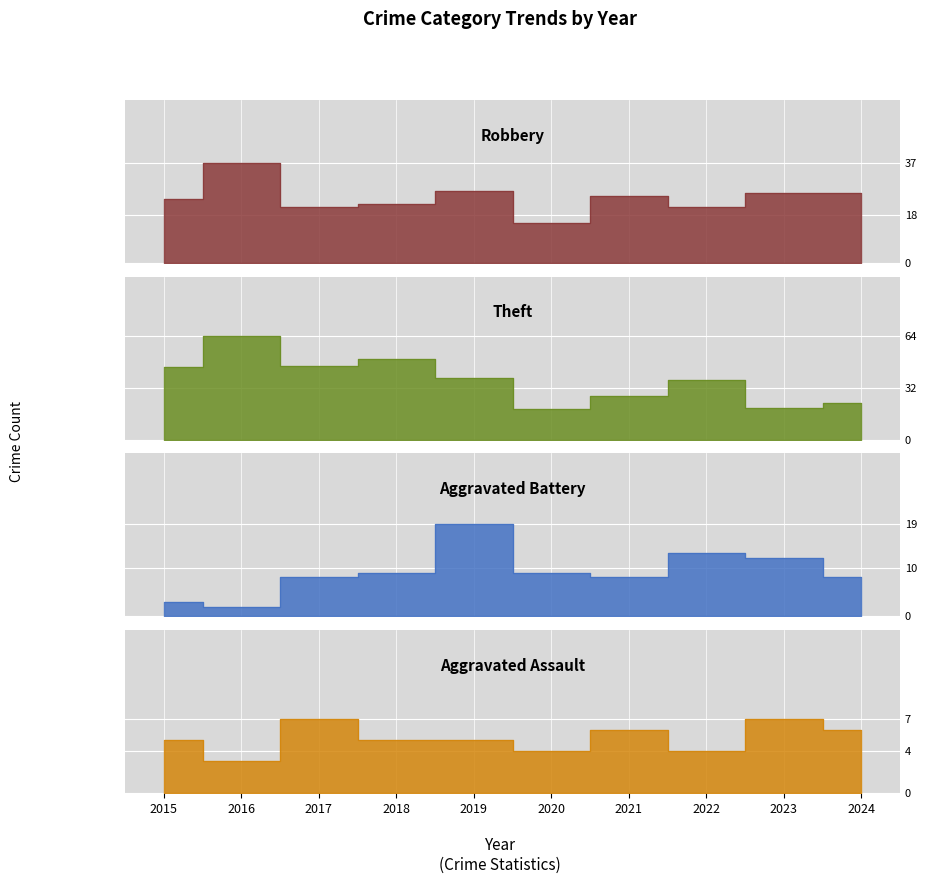

At which category does Aggravated Battery reach its first local peak?

2019